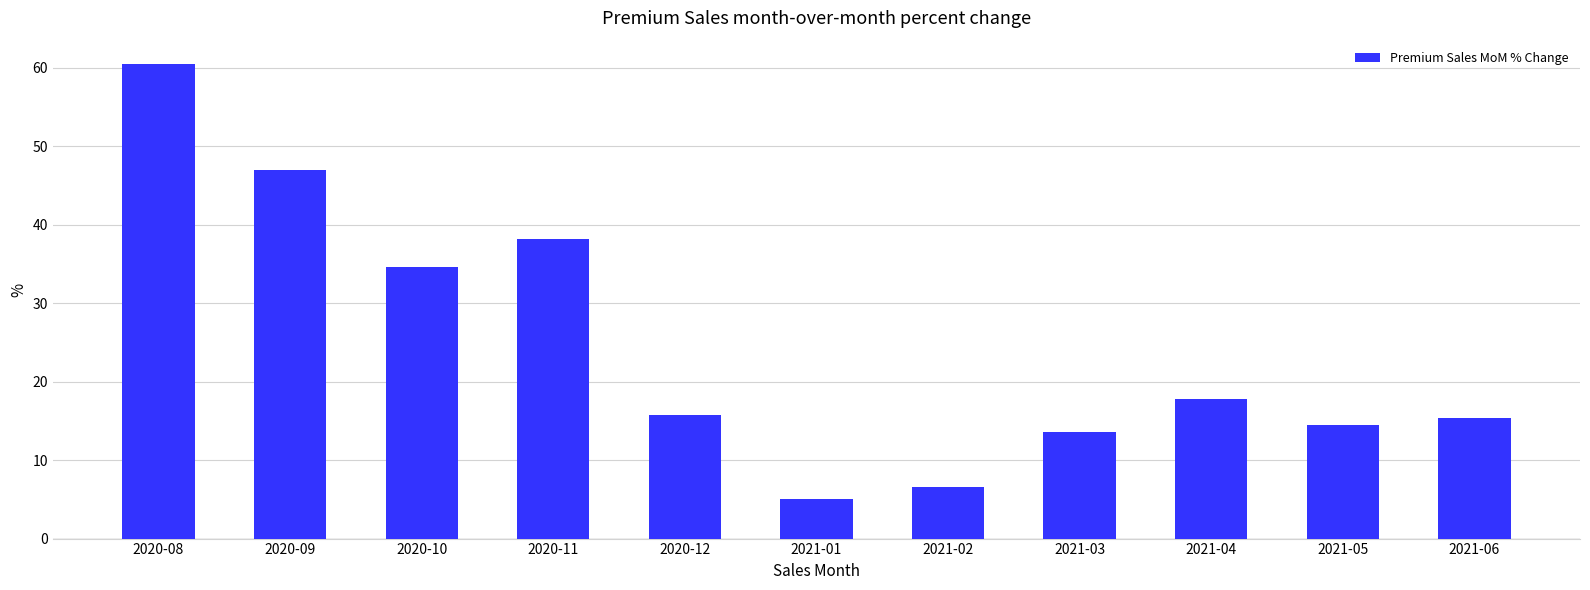

What is the greatest value displayed?

60.5